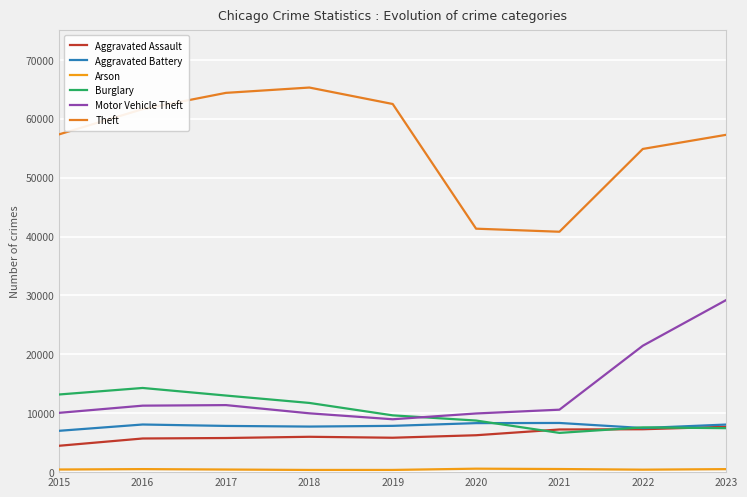

Which label corresponds to the smallest value in the chart?

2018